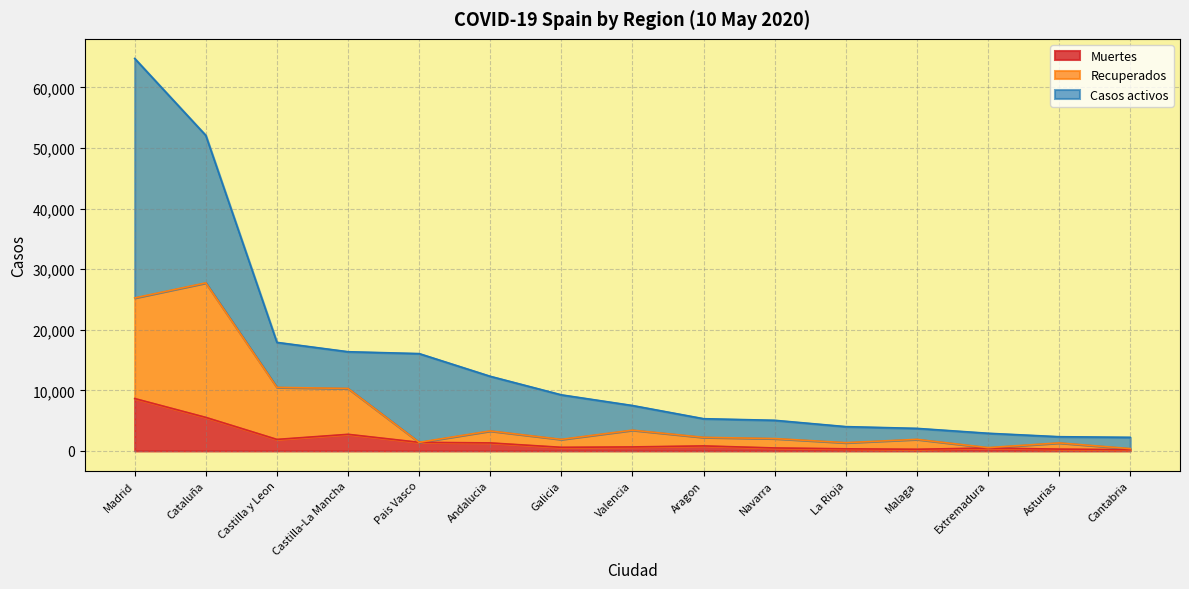

Between Cataluña and Navarra, which is larger?

Cataluña